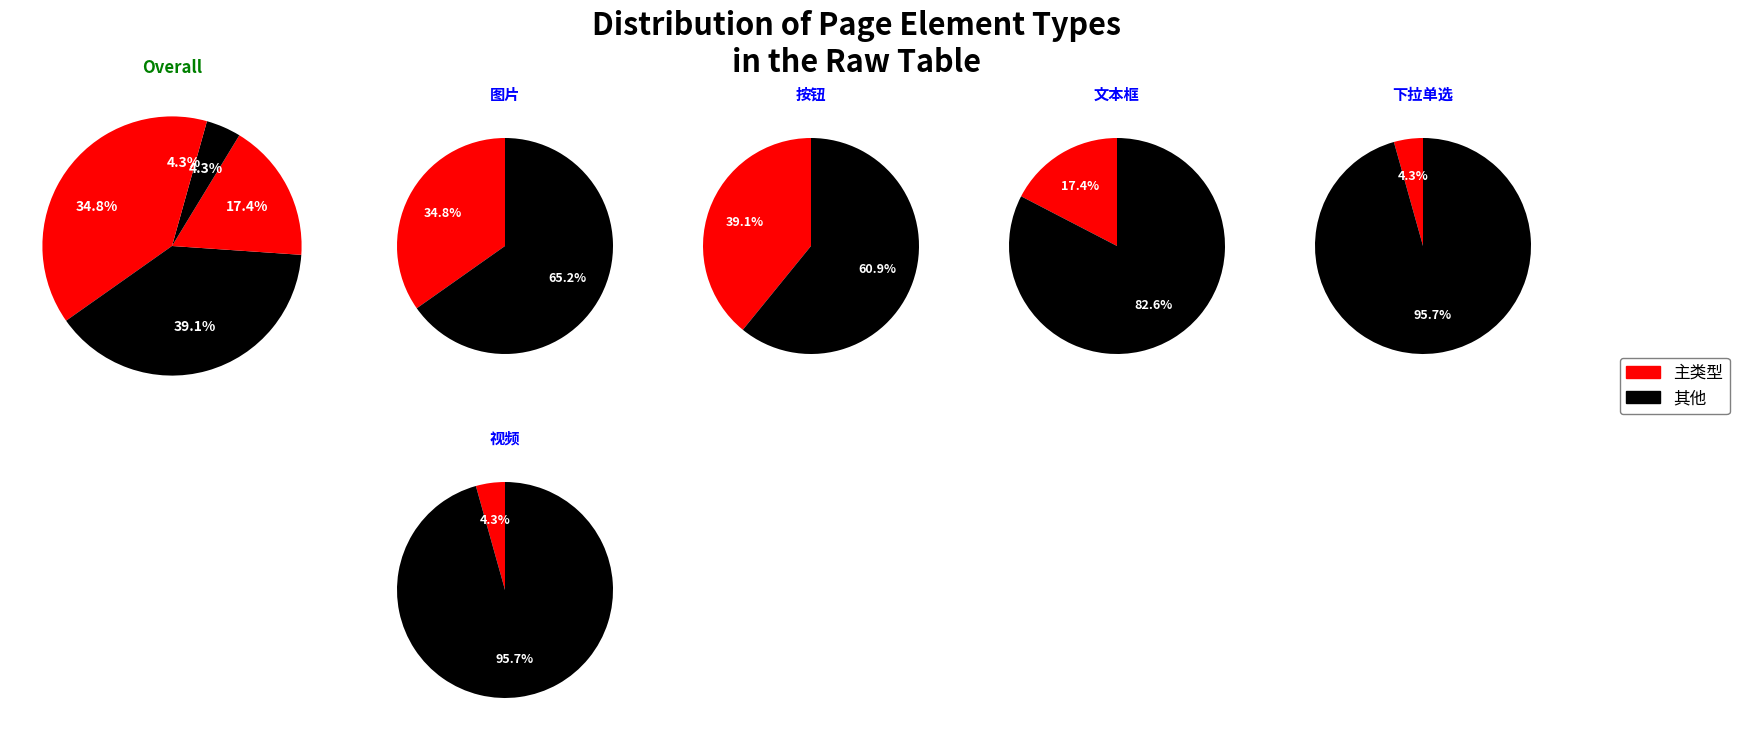

Rank the categories by value from highest to lowest.

按钮, 图片, 文本框, 下拉单选, 视频